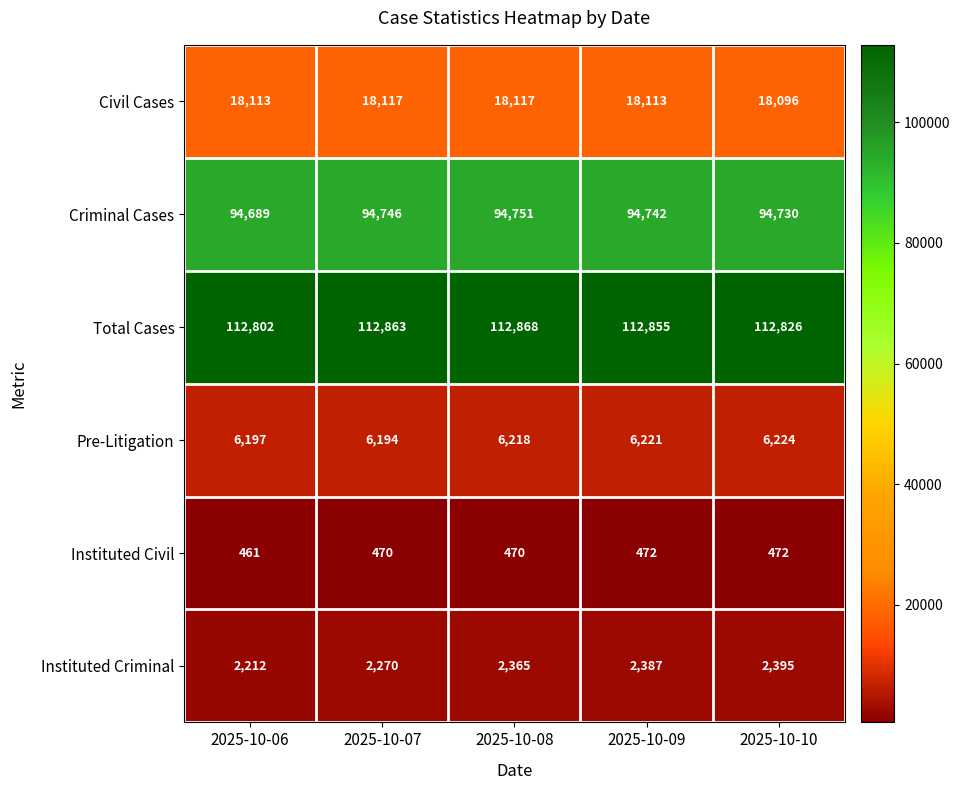

The value of Civil Cases at 2025-10-09 is 5960. True or false?

False